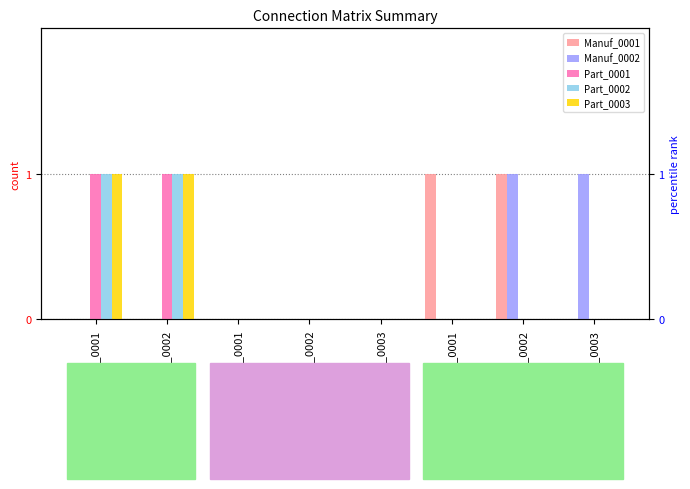

Reading left to right, what are all the values shown in this chart?

Manuf_0001: 0	0	0	0	0	1	1	0
Manuf_0002: 0	0	0	0	0	0	1	1
Part_0001: 1	1	0	0	0	0	0	0
Part_0002: 1	1	0	0	0	0	0	0
Part_0003: 1	1	0	0	0	0	0	0